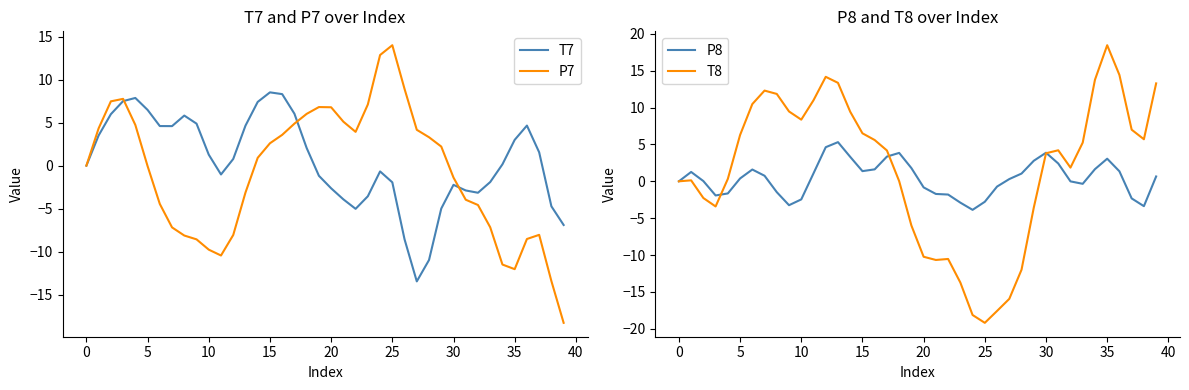

What is the highest value of the P7 series?

14.0